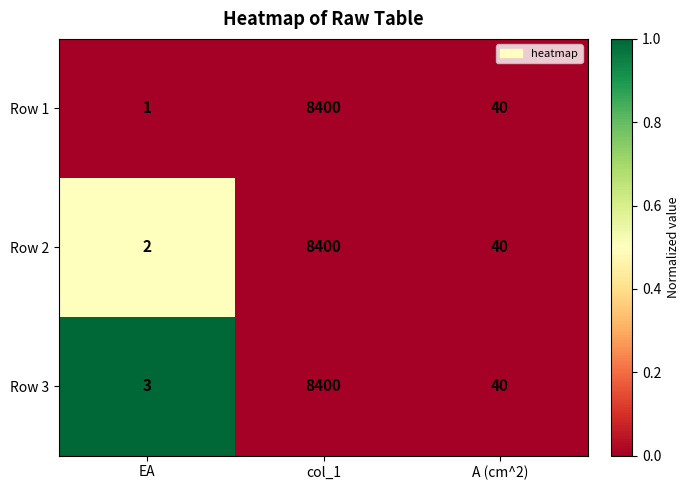

Which category has the lowest value across all series?

EA